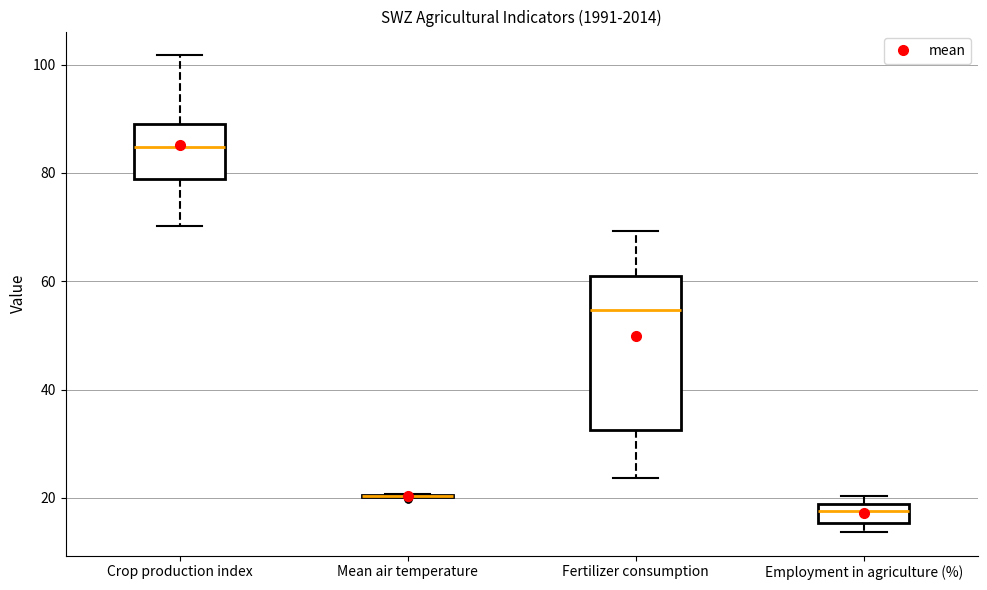

Reading left to right, transcribe this box plot: for each box, give where its median line is, the range the box spans, and where its two whiskers end, as read against the y-axis. The values are not printed on the chart, so give them approximately, as read against the axis.

Crop production index: median 84, box 78 to 90, whiskers 70 to 102
Mean air temperature: box collapsed to a line at 20, whiskers 20 to 20
Fertilizer consumption: median 54, box 32 to 60, whiskers 24 to 70
Employment in agriculture (%): median 18 (inside the box), box 16 to 18, whiskers 14 to 20